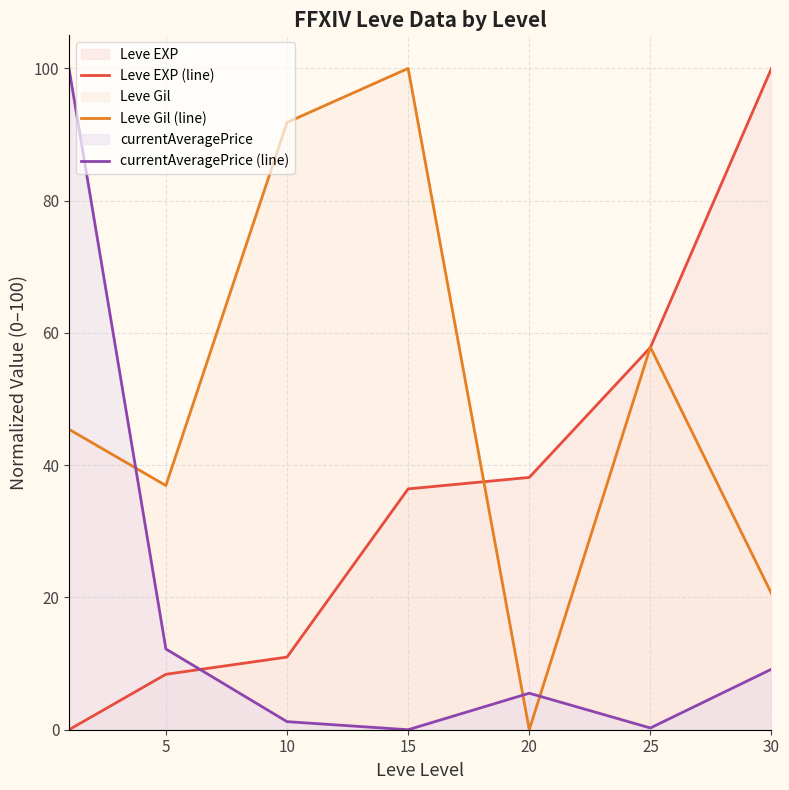

True or false: Leve EXP (line) has more than 2 interior local peaks.

False